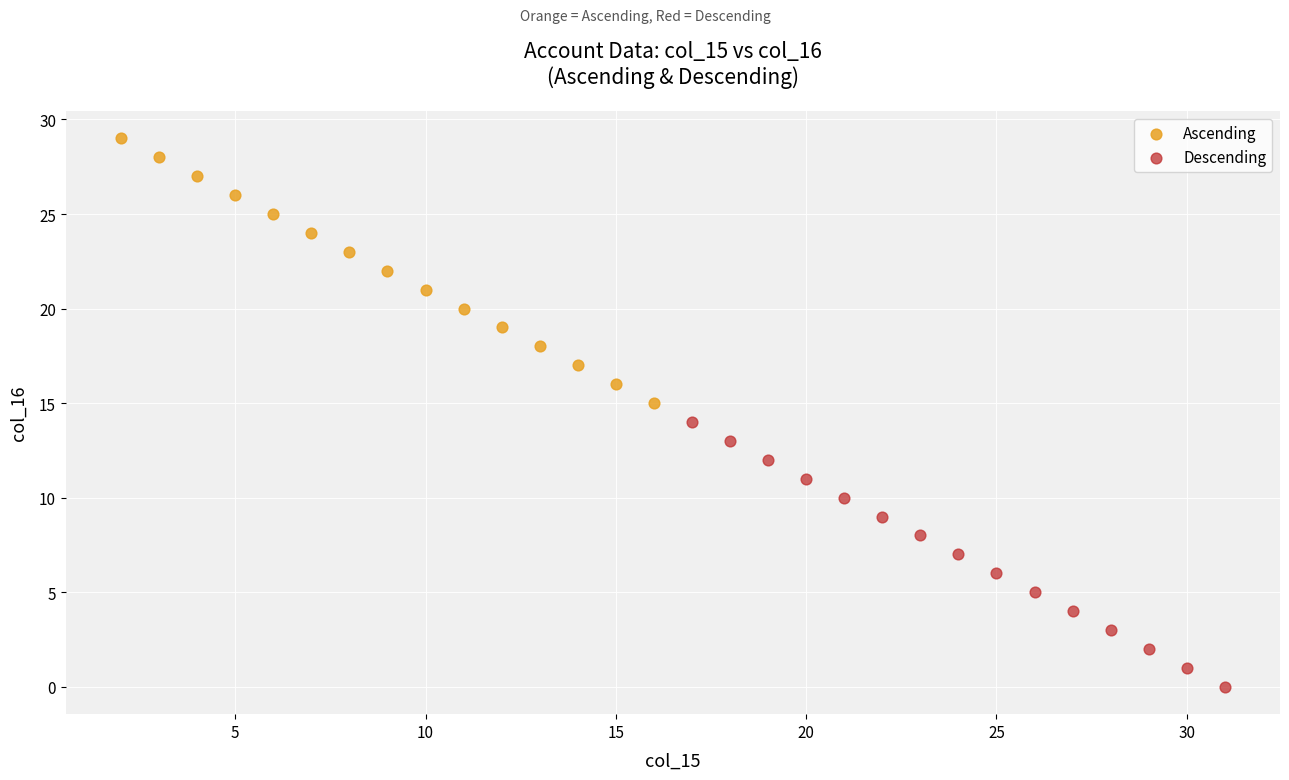

Which series contains the lowest Y value?

Descending